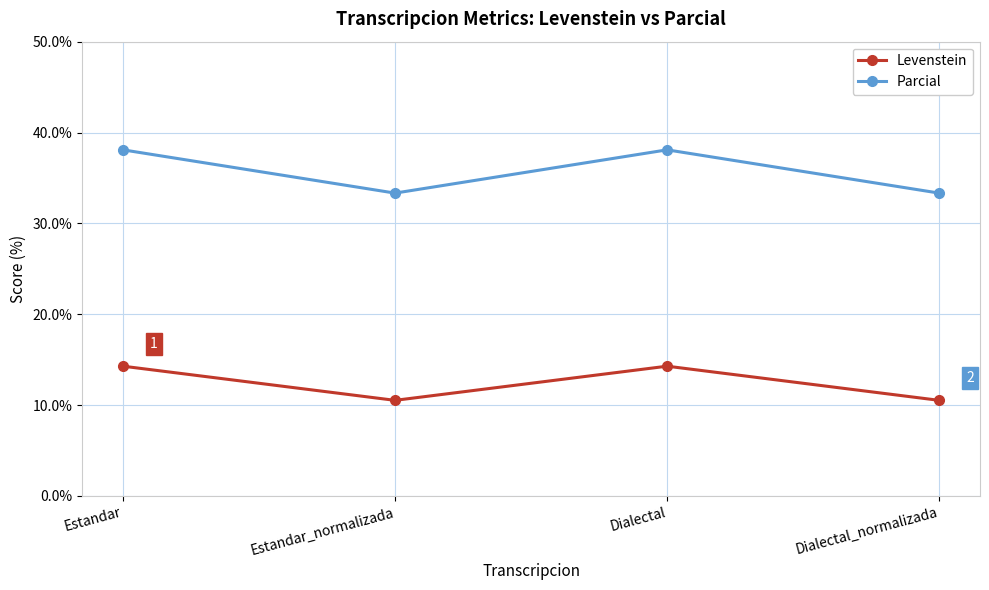

Where is the first local maximum for Levenstein?

Dialectal